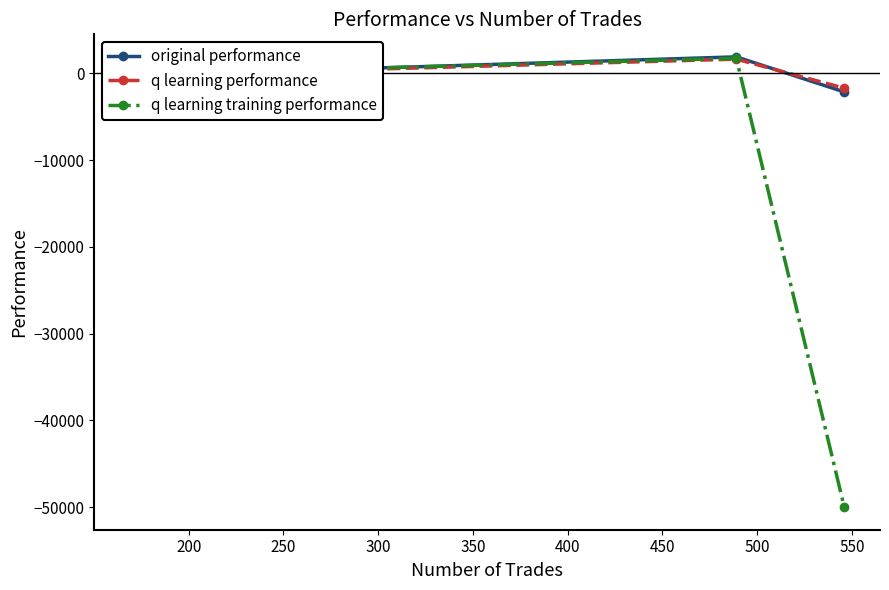

Which series has the largest range (max minus min)?

q learning training performance